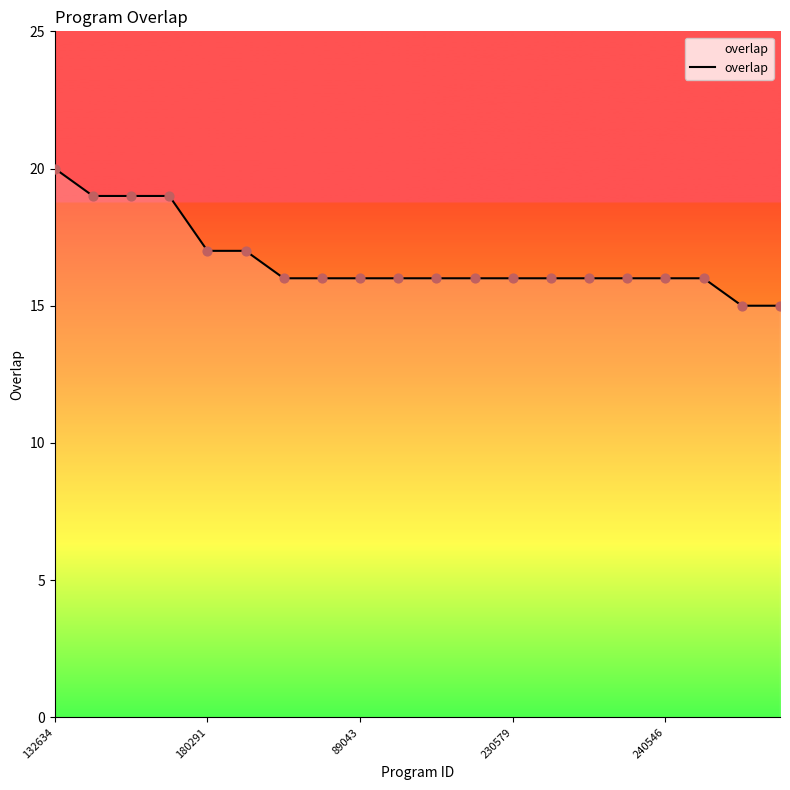

What is the maximum value shown in the chart?

20